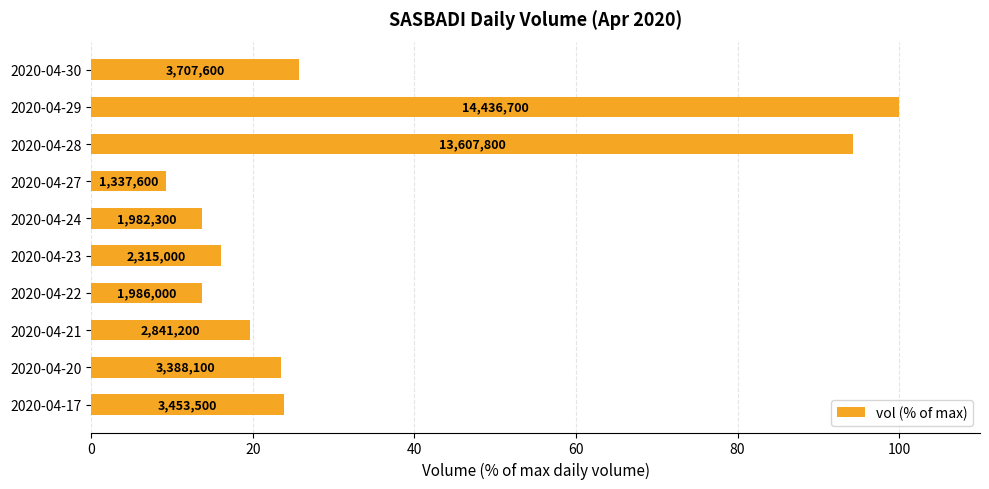

Are the bars horizontal?

Yes